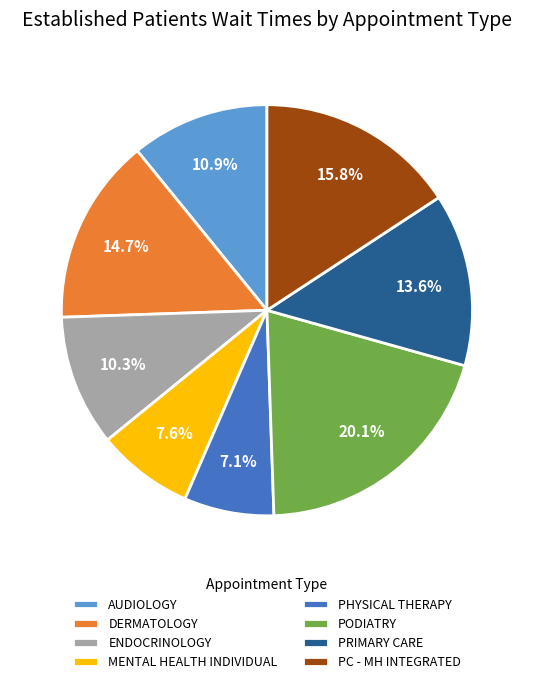

To the nearest percent, what is the average slice percentage?

12%